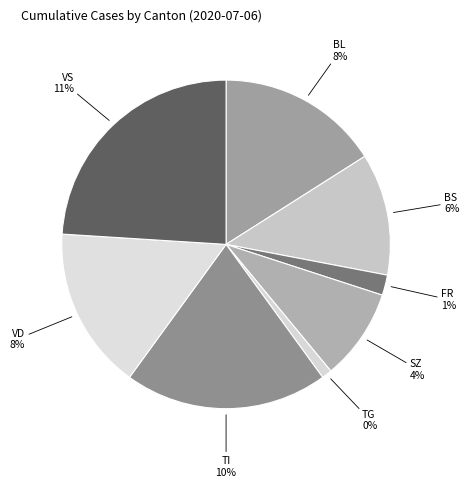

The VD slice represents 27% of the pie. True or false?

False